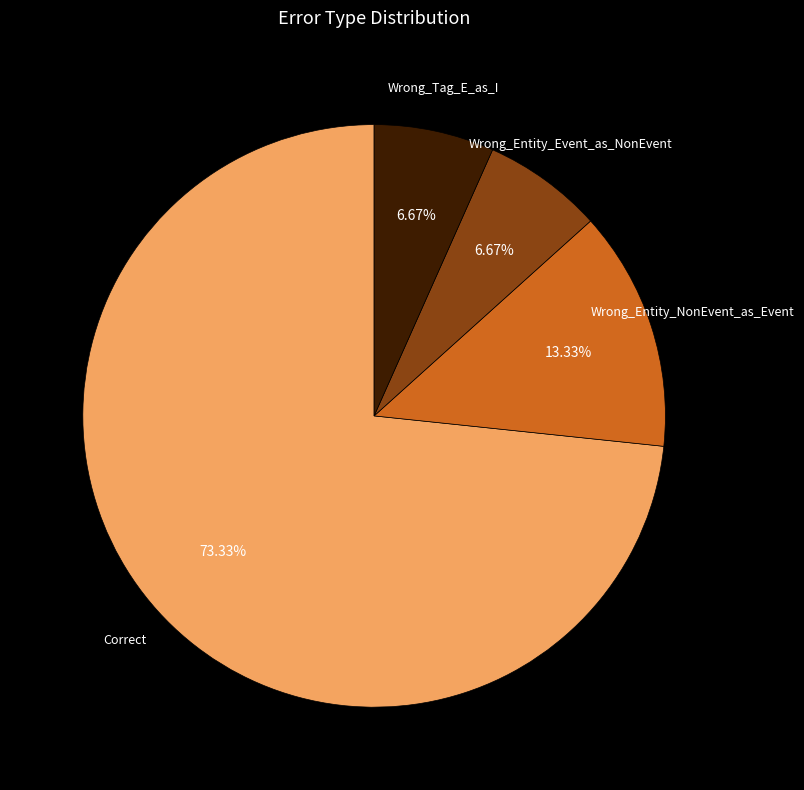

What portion of the pie excludes Wrong_Entity_Event_as_NonEvent?

93.3%